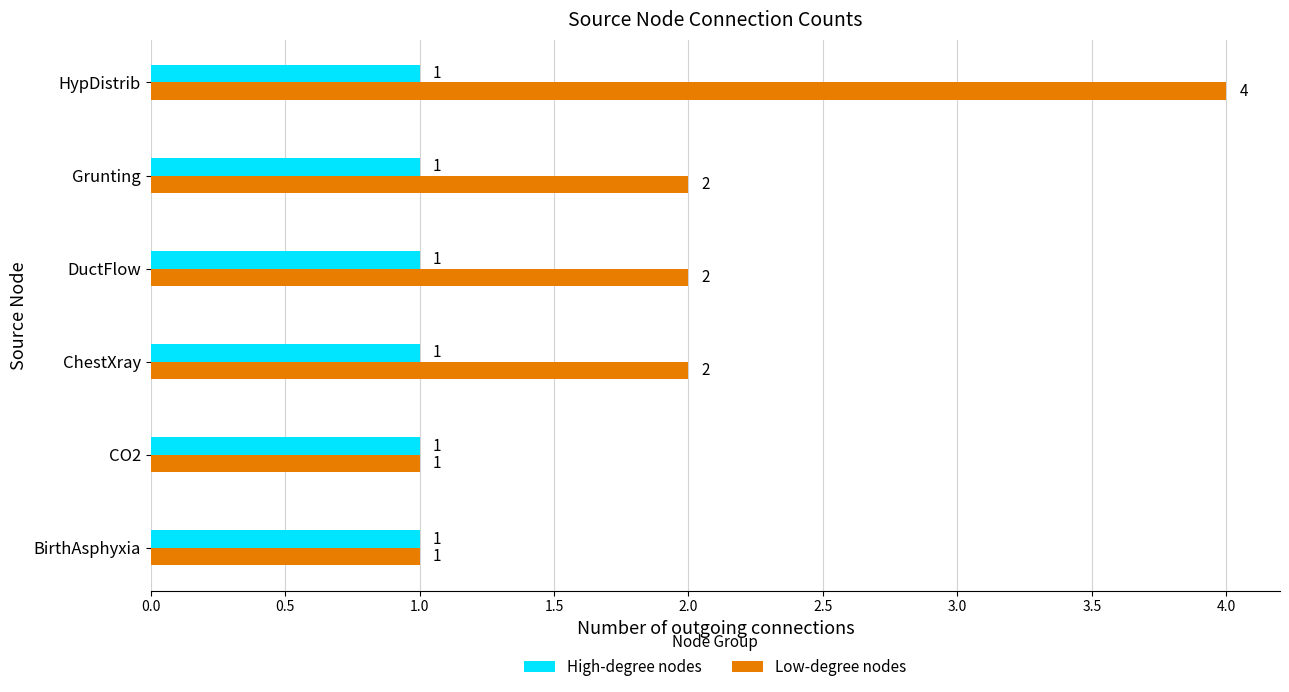

Rank the series by their average value, from lowest to highest.

High-degree nodes, Low-degree nodes